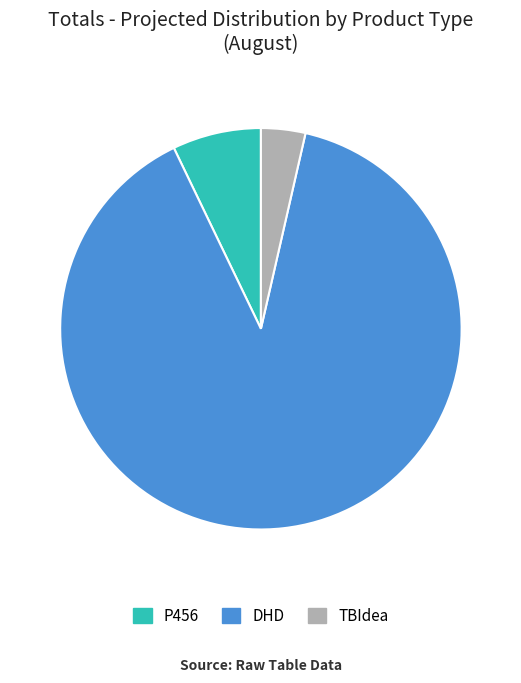

Rank the categories by value from lowest to highest.

TBIdea, P456, DHD